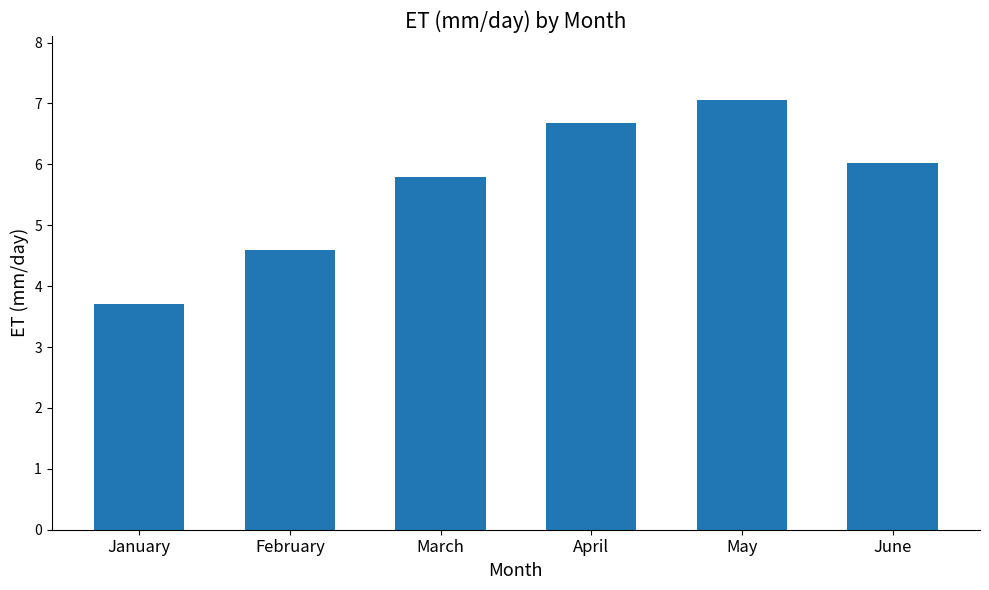

How many distinct data groups are displayed?

1